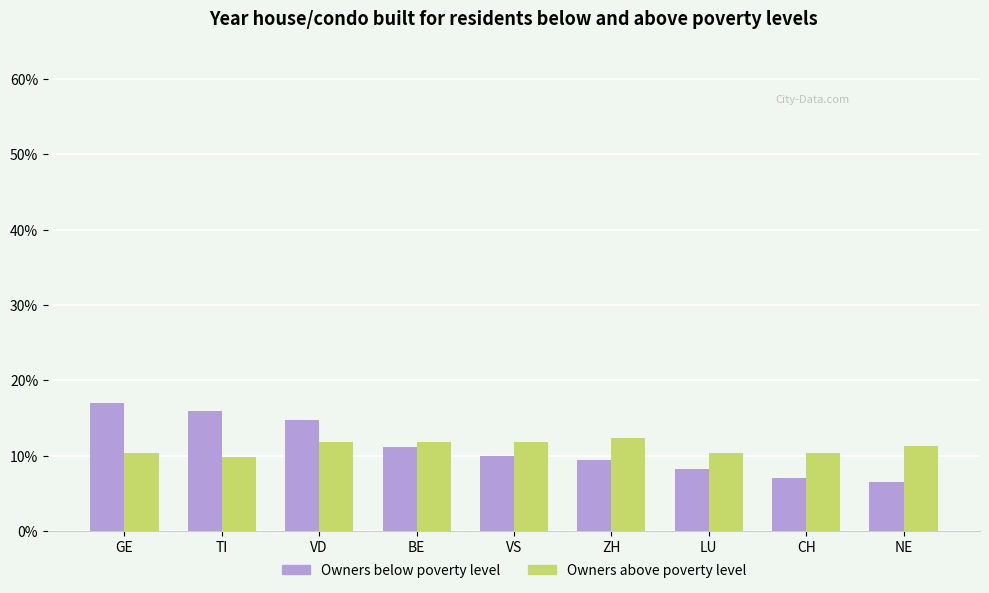

Between TI and CH, which series saw the biggest shift?

Owners below poverty level